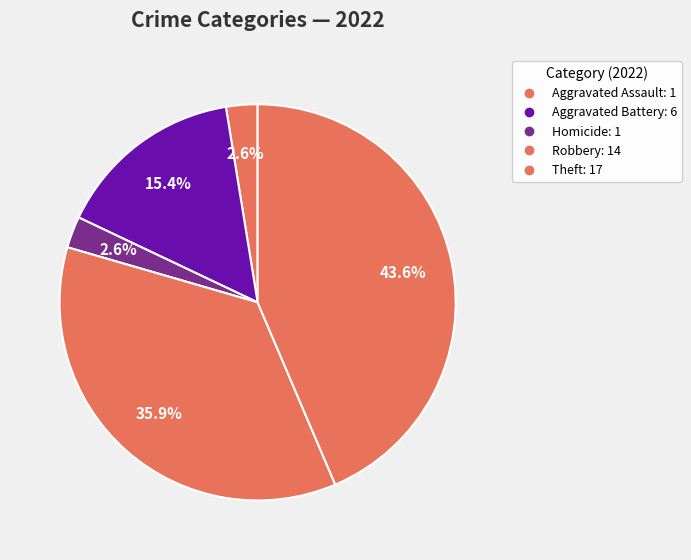

Does any single category account for the majority?

No